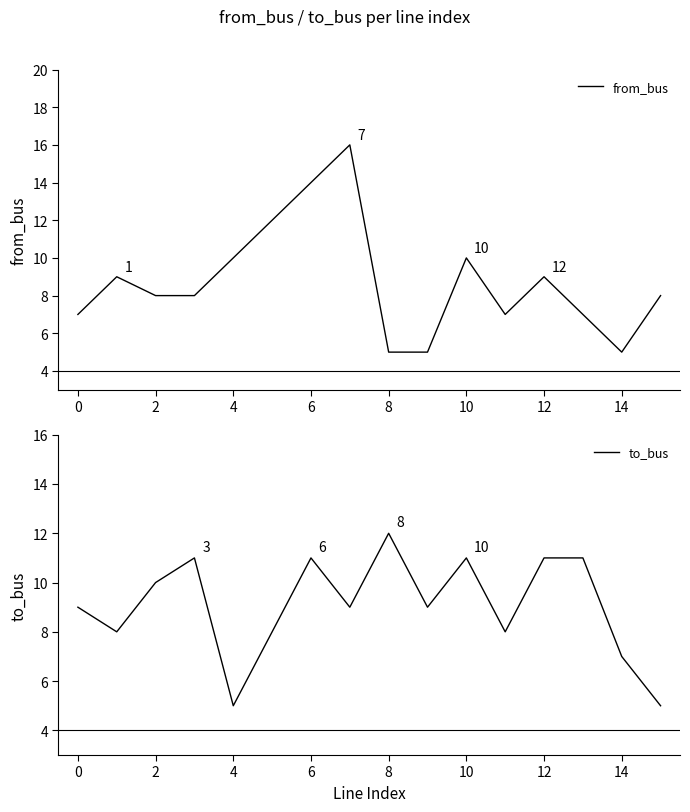

How many values in the to_bus series exceed 9?

7